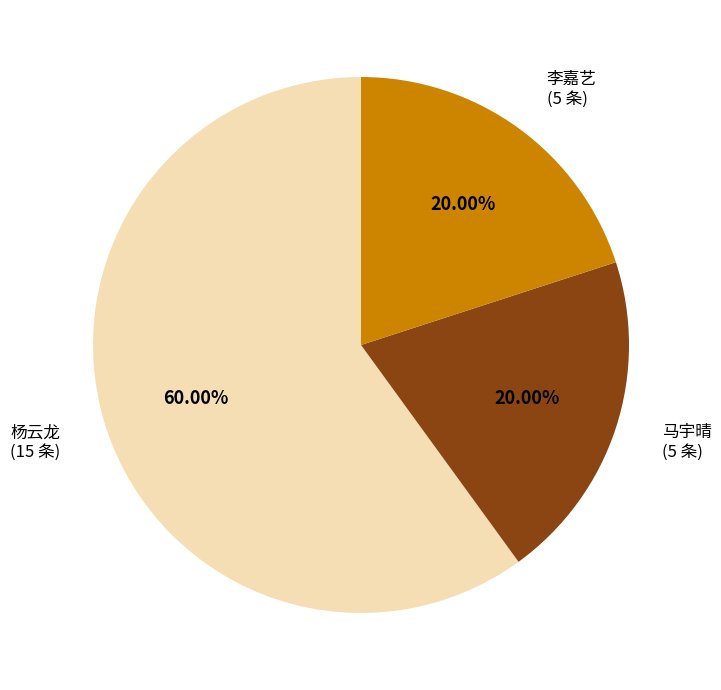

To the nearest percent, what percentage of the pie is 李嘉艺?

20%